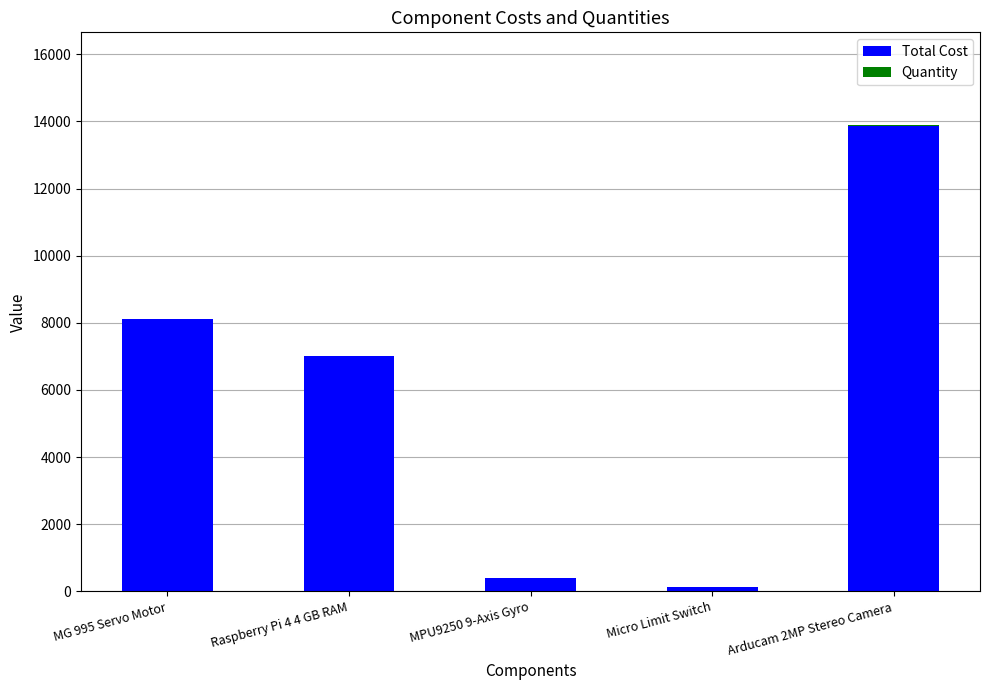

At which category is the sum across all series the highest?

Arducam 2MP Stereo Camera